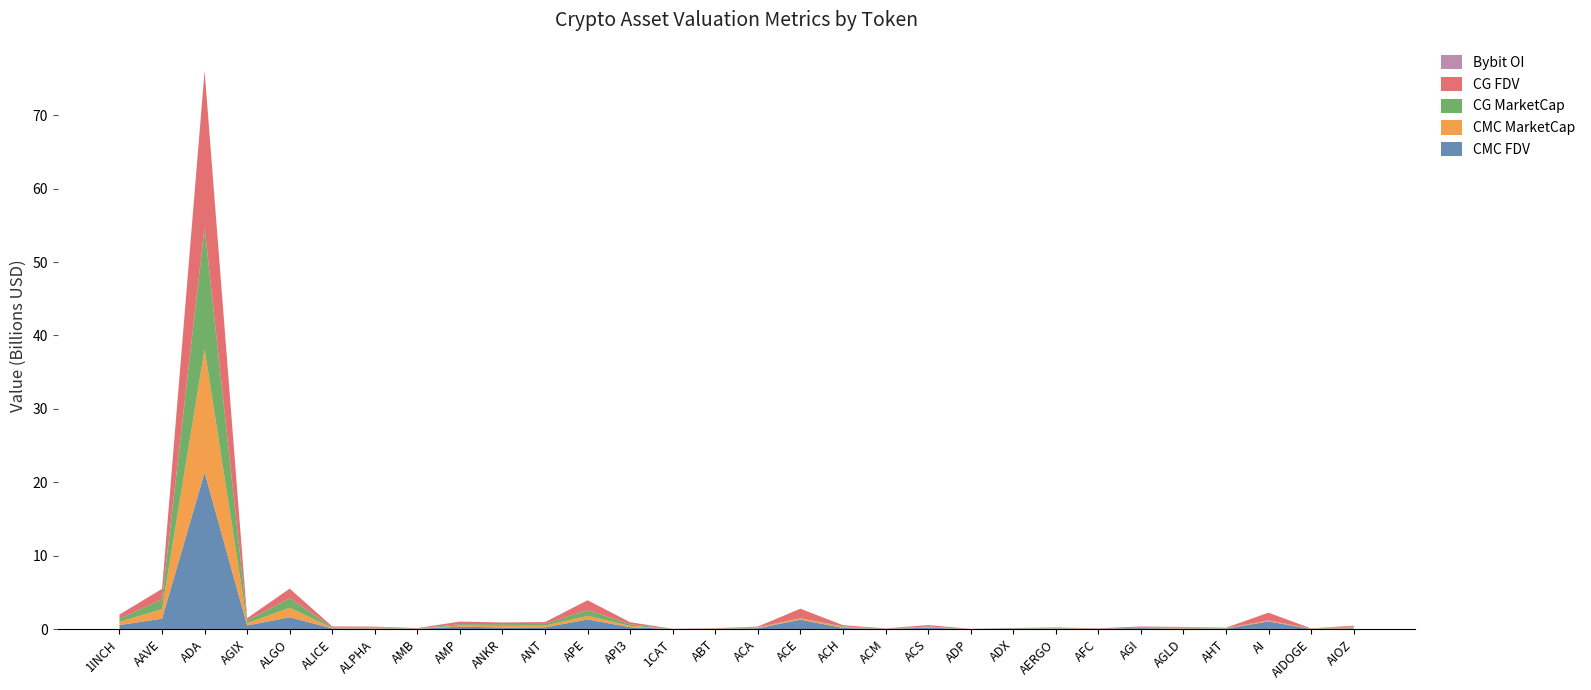

Reading right to left, what are all the values shown in this chart?

CMC_FDV: AIOZ=119912736.9	AIDOGE=27428987.4	AI=1053138061.7	AHT=76194284.0	AGLD=75475612.9	AGI=154048254.6	AFC=50069216.8	AERGO=62128165.8	ADX=88359260.6	ADP=17522212.7	ACS=204154501.4	ACM=40087561.3	ACH=168503134.2	ACE=1290578779.6	ACA=128327344.1	ABT=43135522.4	1CAT=24956335.7	API3=267328194.9	APE=1323312502.9	ANT=245892108.8	ANKR=227241104.8	AMP=344864907.2	AMB=50277473.7	ALPHA=93219945.0	ALICE=106929217.4	ALGO=1616809854.8	AGIX=508210813.8	ADA=21339854790.2	AAVE=1426926768.7	1INCH=565656120.0
CMC_MarketCap: AIOZ=119912736.9	AIDOGE=24973406.9	AI=136907948.0	AHT=32670787.0	AGLD=75475612.9	AGI=27722159.7	AFC=12187200.4	AERGO=55294067.6	ADX=24603195.2	ADP=3873137.4	ACS=75677409.5	ACM=12102595.1	ACH=121958244.0	ACE=192880247.0	ACA=71040547.1	ABT=22855868.0	1CAT=0.0	API3=184345560.2	APE=487764717.9	ANT=245892108.8	ANKR=227241104.8	AMP=146442563.5	AMB=23578732.6	ALPHA=78864073.5	ALICE=72619195.5	ALGO=1300548986.2	AGIX=318328575.6	ADA=16792006881.3	AAVE=1311956301.4	1INCH=427970136.2
CG_MarketCap: AIOZ=120392150.0	AIDOGE=26330288.0	AI=0.0	AHT=33934867.0	AGLD=75512554.0	AGI=29555993.0	AFC=12163660.0	AERGO=55282653.0	ADX=24812273.0	ADP=3798451.0	ACS=75723781.0	ACM=12065368.0	ACH=83371362.0	ACE=0.0	ACA=70916675.0	ABT=22812621.0	1CAT=0.0	API3=217662547.0	APE=799876722.0	ANT=228244936.0	ANKR=227558750.0	AMP=195294817.0	AMB=23776081.0	ALPHA=78882214.0	ALICE=88903225.0	ALGO=1300419189.0	AGIX=318805157.0	ADA=16595561639.0	AAVE=1314113586.0	1INCH=428929947.0
CG_FDV: AIOZ=120391731.0	AIDOGE=26330288.0	AI=1056765993.0	AHT=56546825.0	AGLD=75512554.0	AGI=151332444.0	AFC=49918464.0	AERGO=62115341.0	ADX=25837859.0	ADP=17184327.0	ACS=204262341.0	ACM=39884327.0	ACH=168641934.0	ACE=1301828096.0	ACA=84067976.0	ABT=43042681.0	1CAT=24954808.0	API3=272274109.0	APE=1322337960.0	ANT=246144203.0	ANKR=227558750.0	AMP=346018541.0	AMB=50698283.0	ALPHA=93241387.0	ALICE=106796769.0	ALGO=1300419214.0	AGIX=349676360.0	ADA=21281860686.0	AAVE=1429270902.0	1INCH=566924720.0
Bybit_OI: AIOZ=0.0	AIDOGE=0.0	AI=1367844.0	AHT=0.0	AGLD=1602724.0	AGI=3608545.0	AFC=0.0	AERGO=647751.0	ADX=0.0	ADP=0.0	ACS=0.0	ACM=0.0	ACH=985745.0	ACE=5665436.0	ACA=0.0	ABT=0.0	1CAT=0.0	API3=4756596.0	APE=12140568.0	ANT=2139790.0	ANKR=3155871.0	AMP=0.0	AMB=1027415.0	ALPHA=1177632.0	ALICE=1642841.0	ALGO=7064418.0	AGIX=2459248.0	ADA=56803270.0	AAVE=11372744.0	1INCH=3259038.0